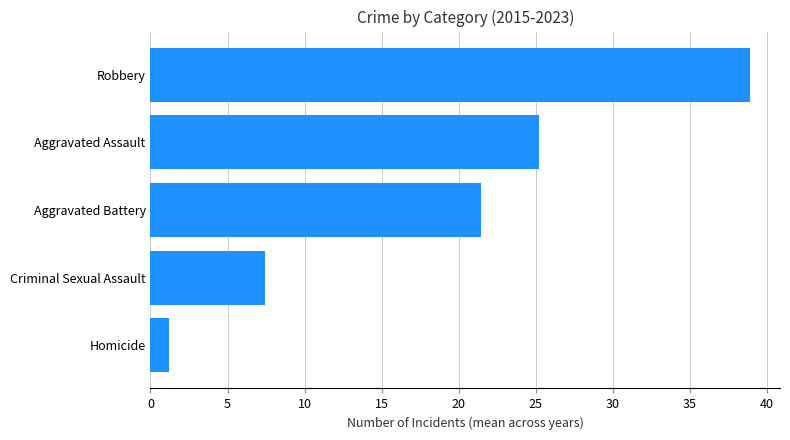

What is the average value?

18.8